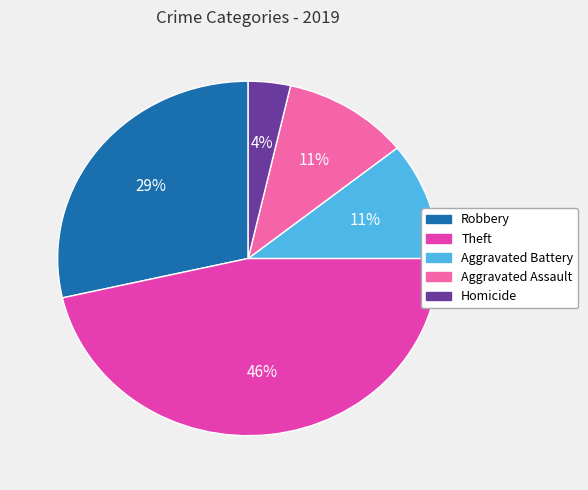

How many slices are in this pie chart?

5